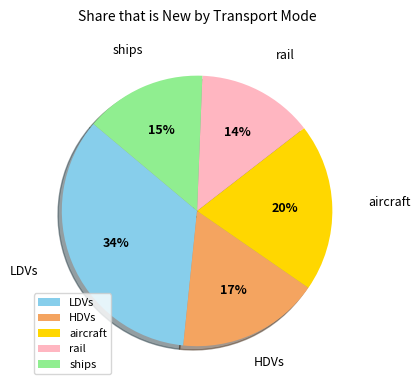

How many slices are in this pie chart?

5